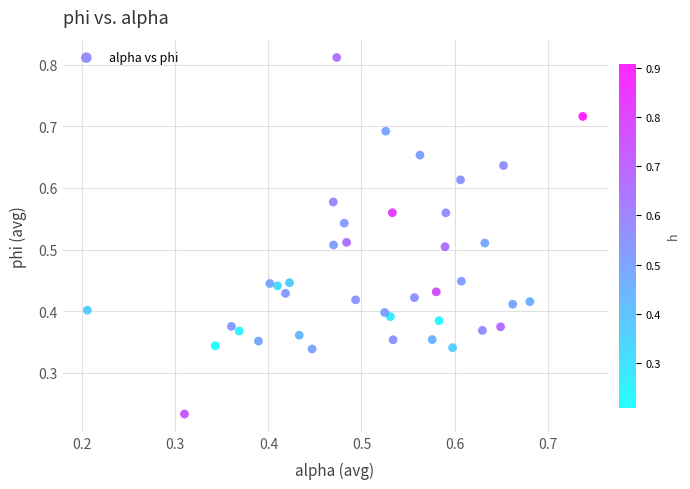

How many points are shown in the scatter plot?

40